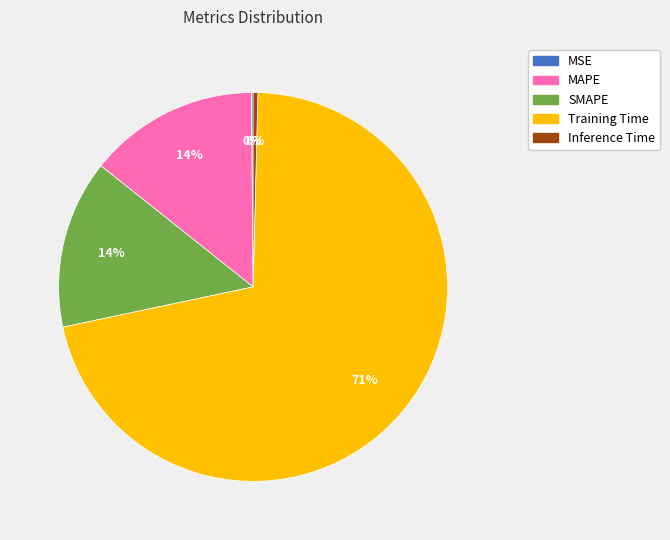

Which category accounts for the majority?

Training Time